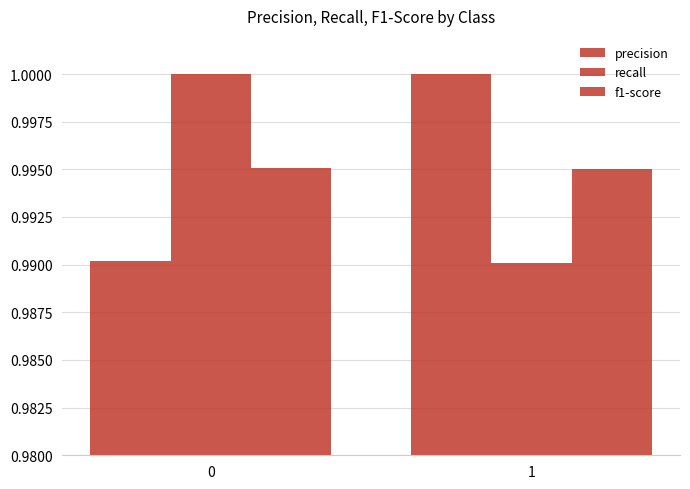

How many series are shown in this chart?

3